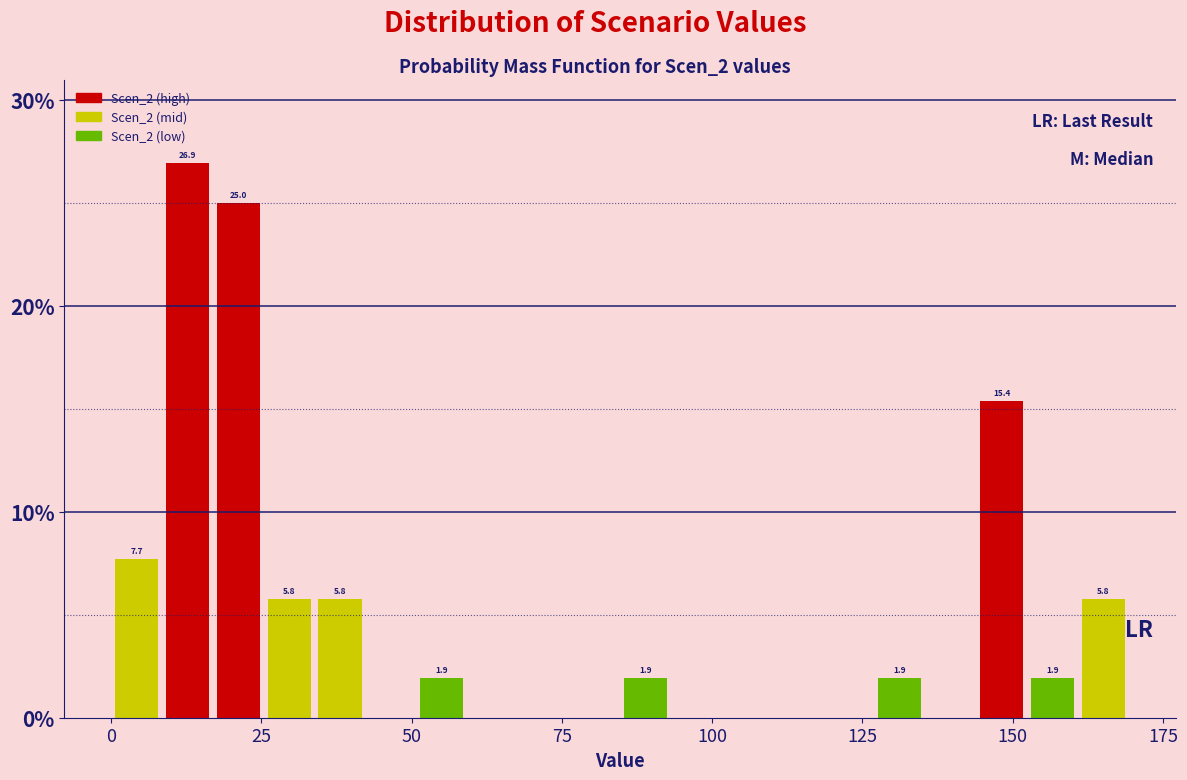

Around what value on the x-axis is the tallest bar? Give the approximate position of its centre, as read against the axis.

15